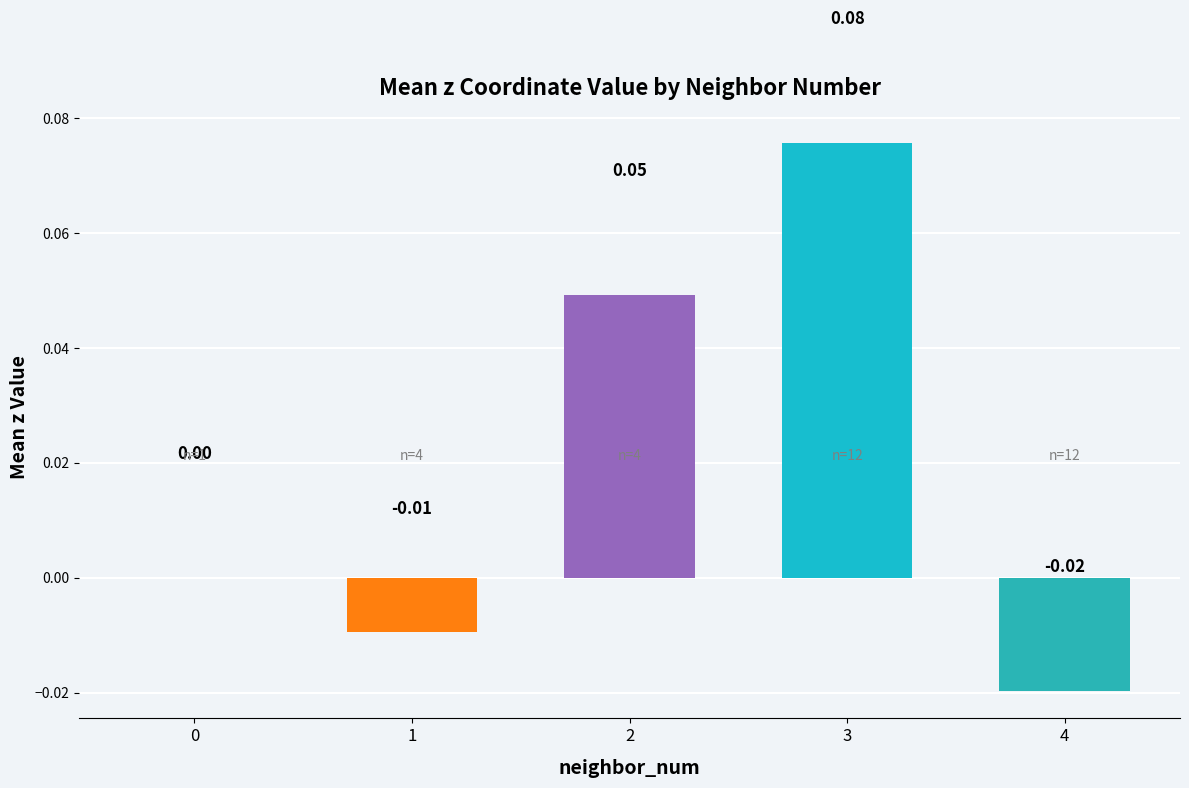

How many data points does each series have?

5